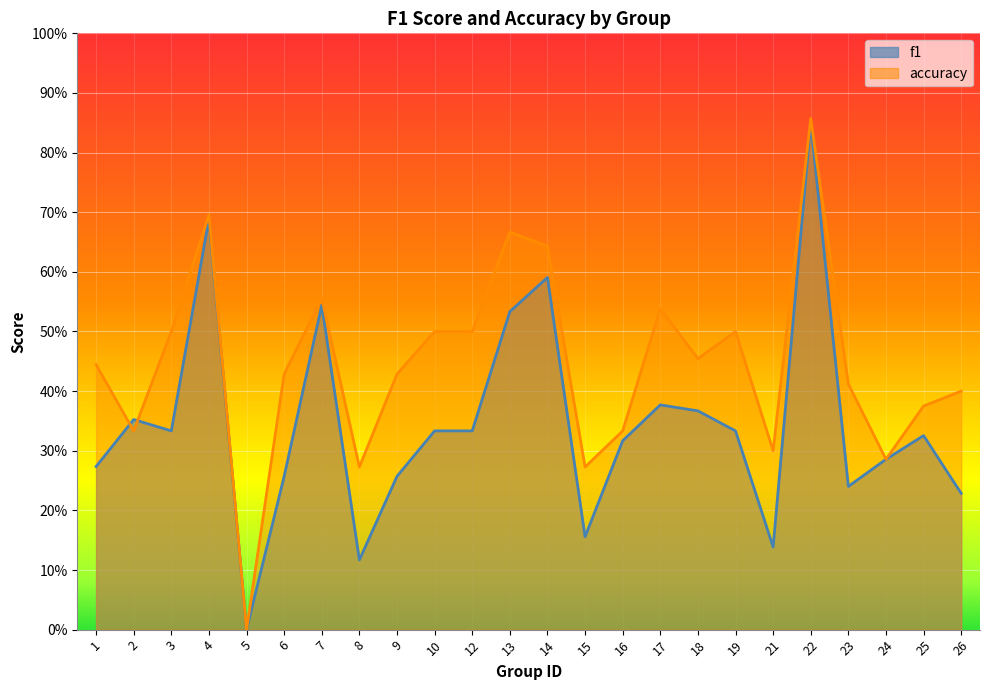

What are all the series names shown in the legend?

f1, accuracy